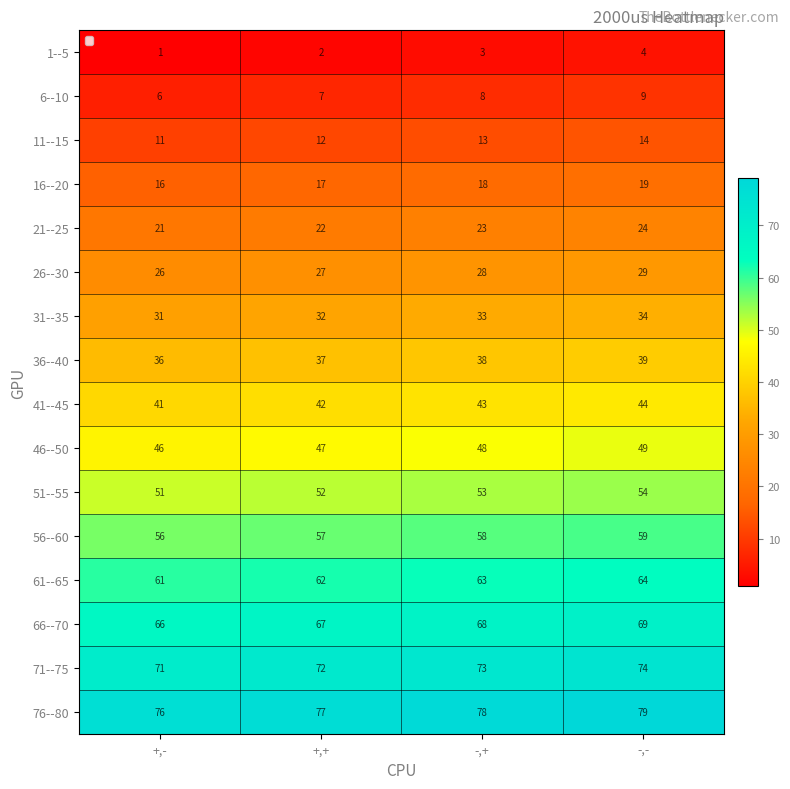

At -,-, list the series in order from largest to smallest.

76--80, 71--75, 66--70, 61--65, 56--60, 51--55, 46--50, 41--45, 36--40, 31--35, 26--30, 21--25, 16--20, 11--15, 6--10, 1--5